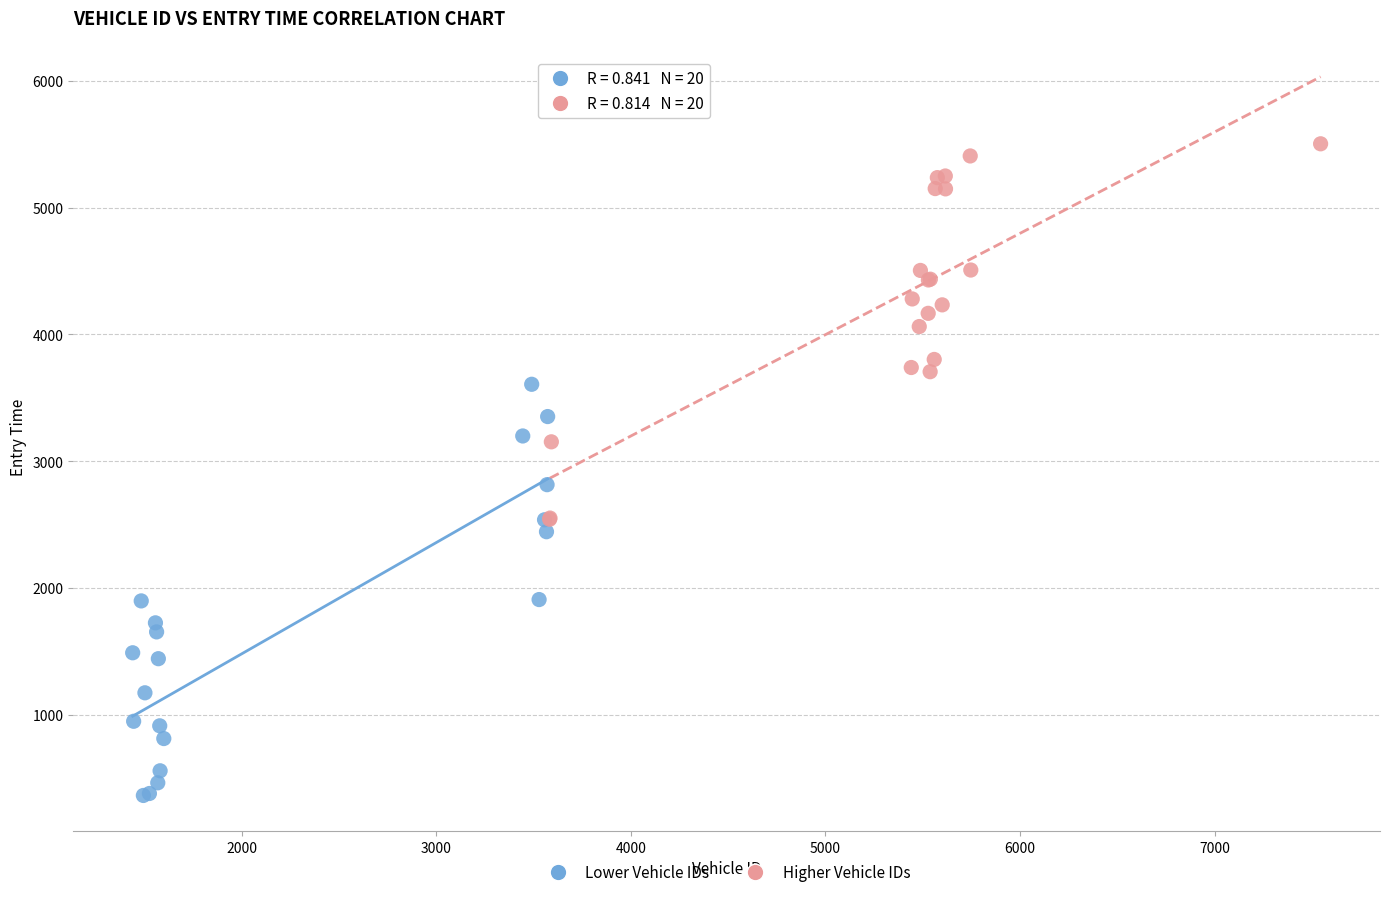

Which series reaches the maximum Y coordinate?

Higher Vehicle IDs